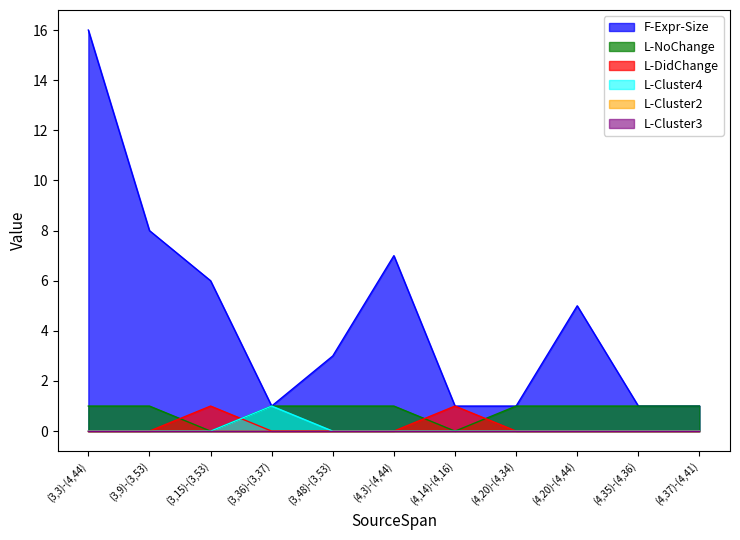

What is the label of the 10th point from the left?

(4,35)-(4,36)